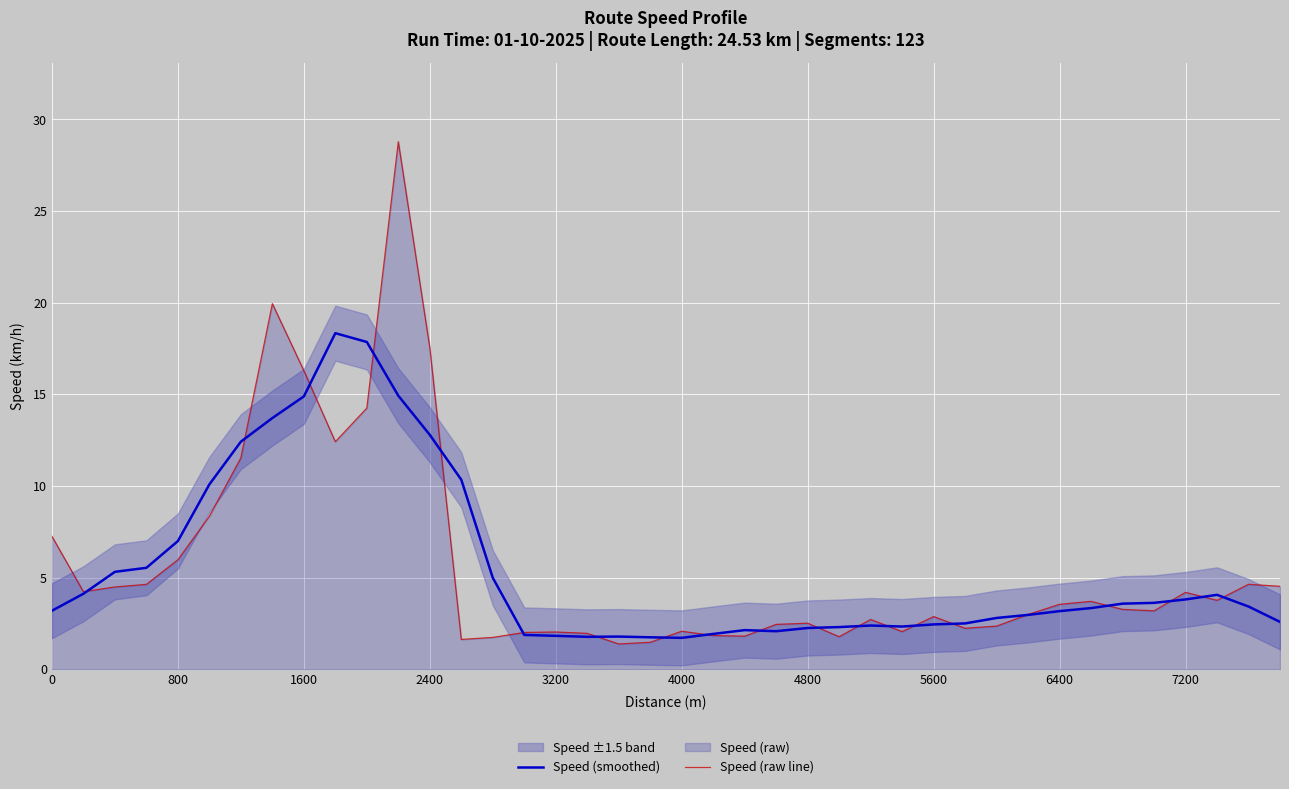

What is the minimum value shown in the chart?

1.4